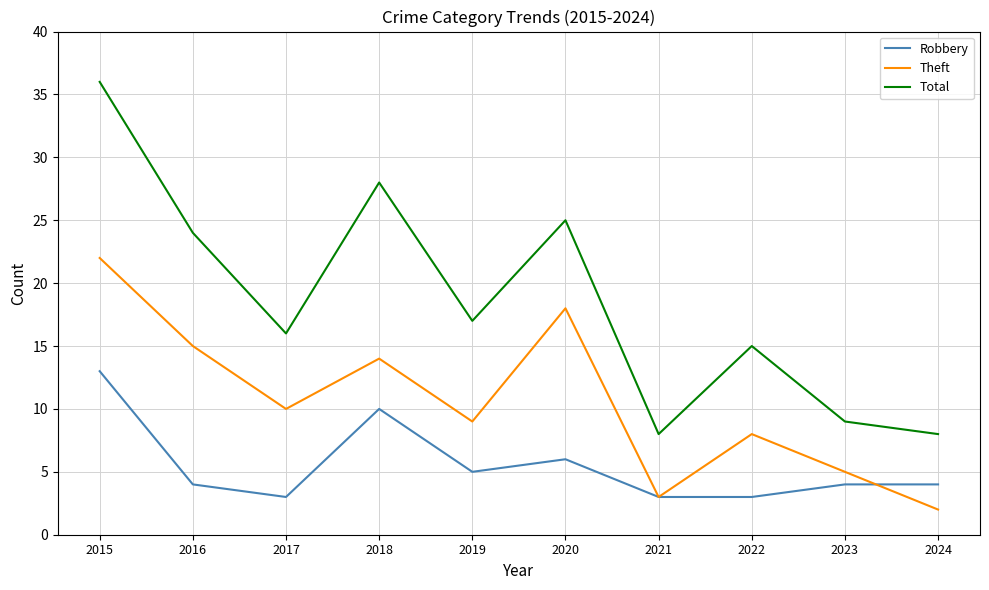

Is the value of Total at 2016 greater than the value of Theft at 2021?

Yes